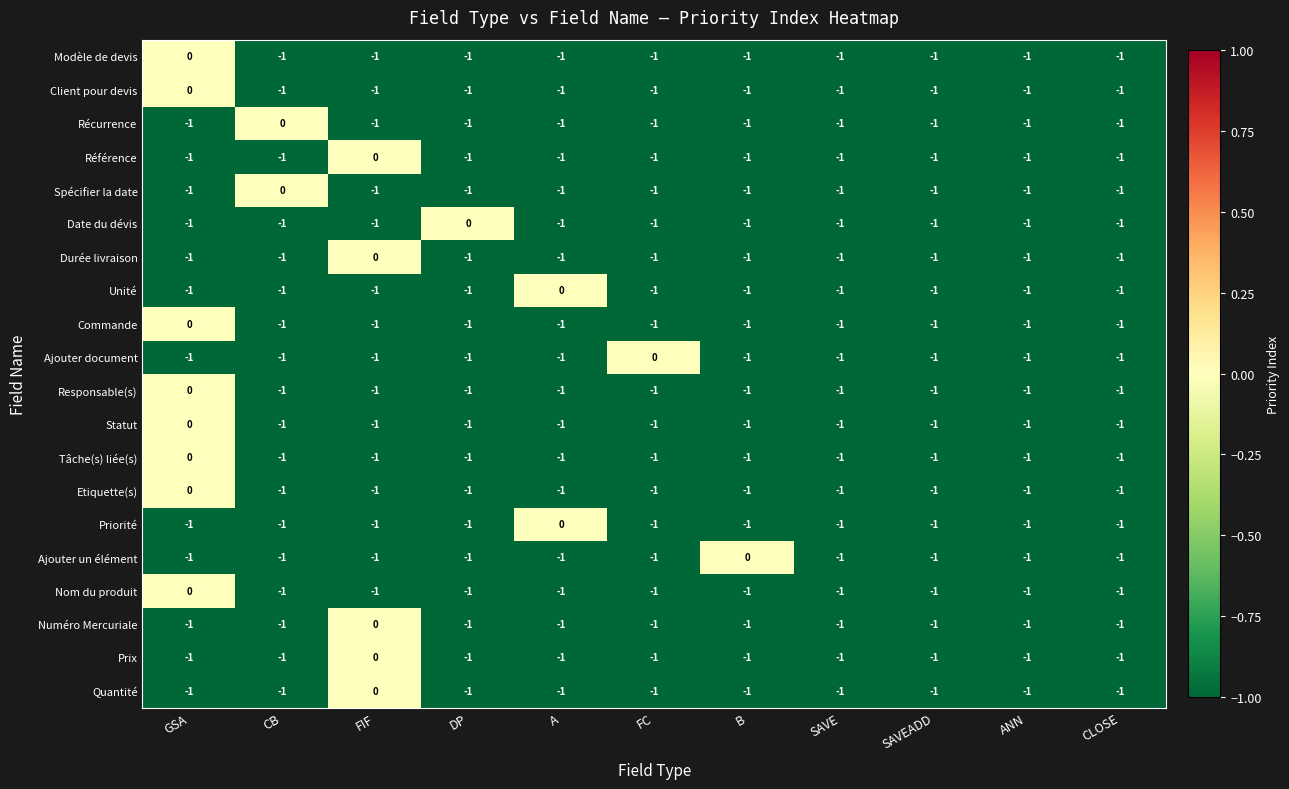

True or false: Priorité has a value of -1 at CB.

True